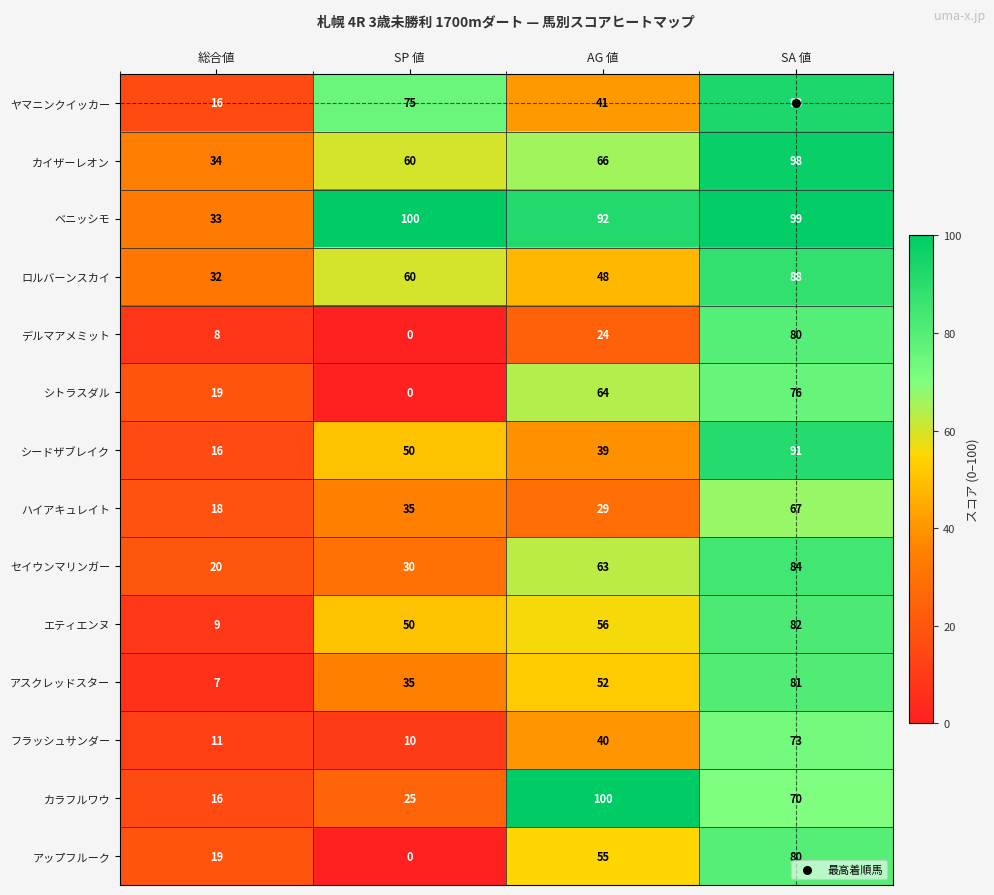

What is the highest value of the ハイアキュレイト series?

67